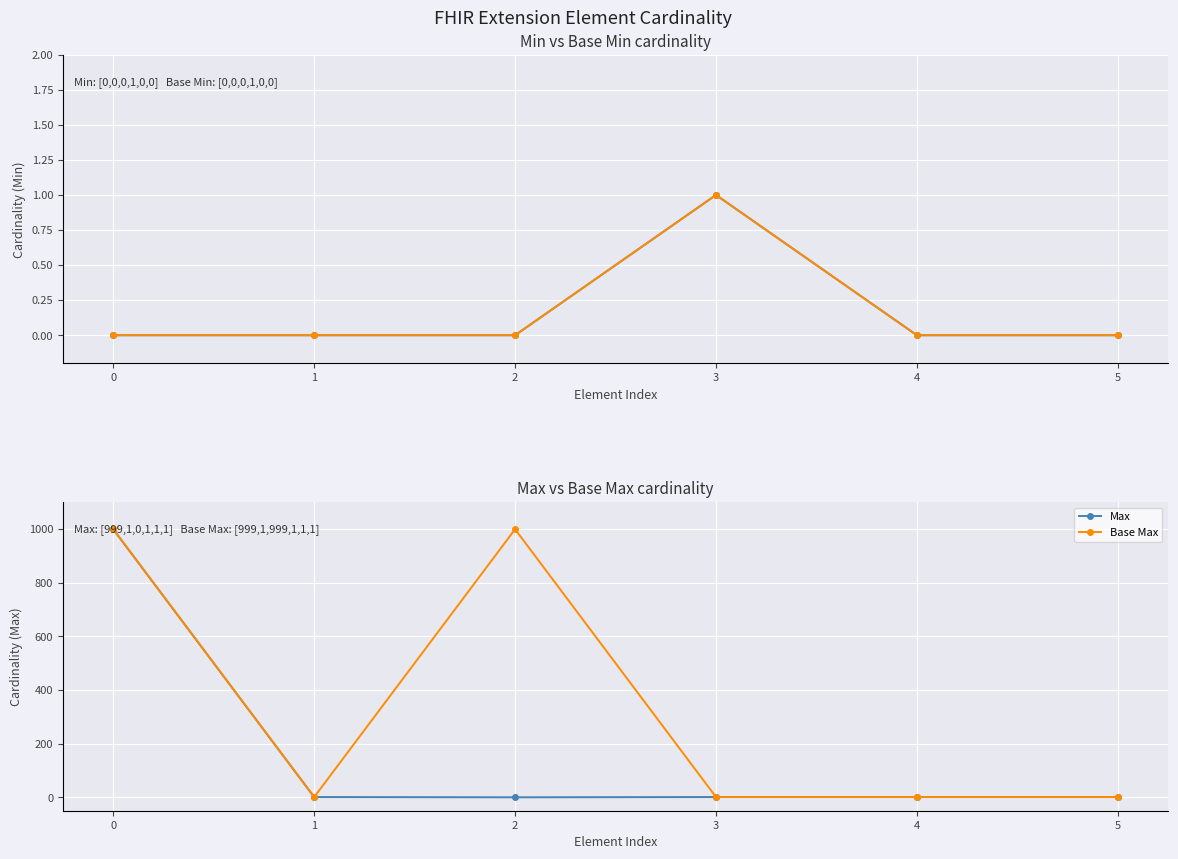

At which category does Base Max reach its first local peak?

2